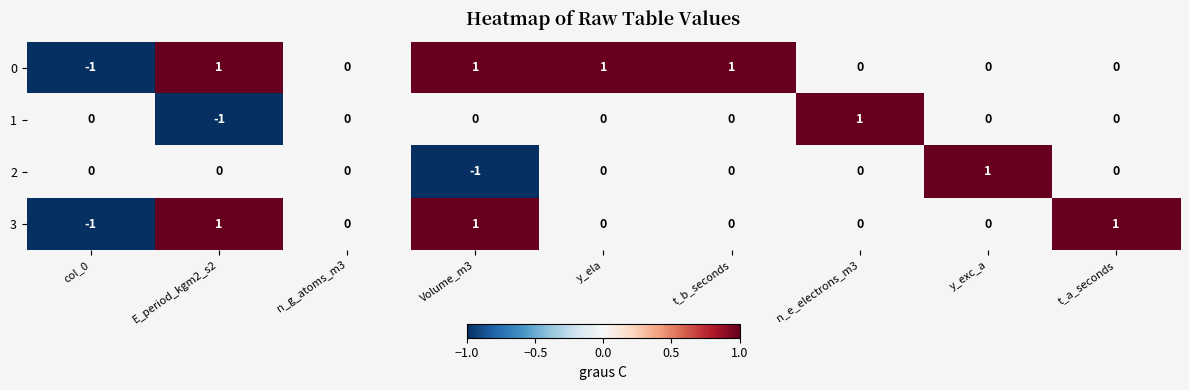

What is the sum of all 0 values?

3